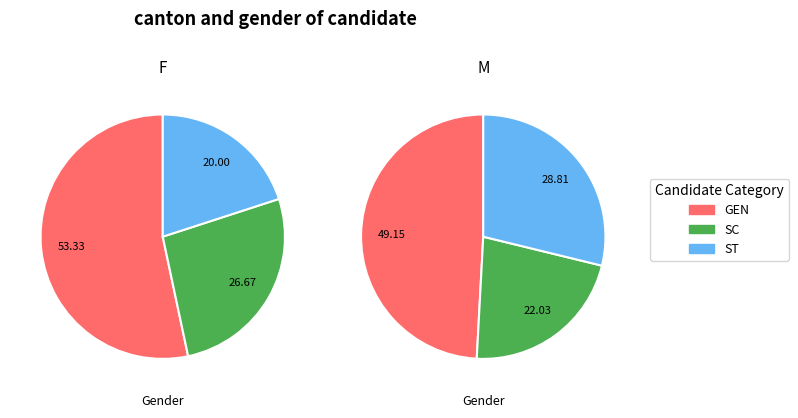

At 4, list the series in order from largest to smallest.

GEN, SC, ST